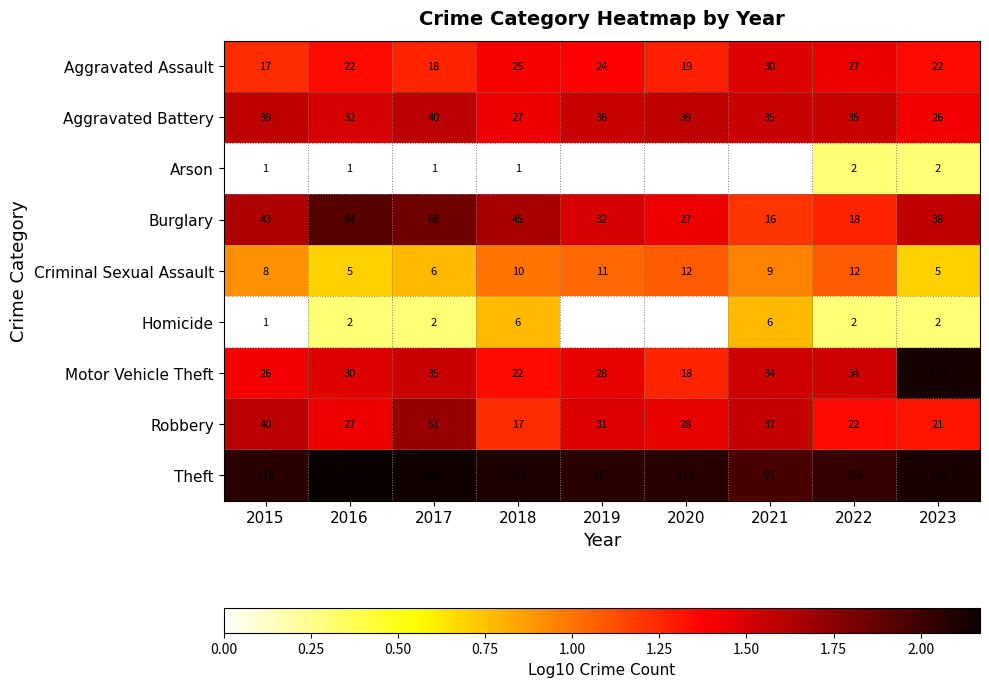

What is the spread (max minus min) of values at 2015?

115